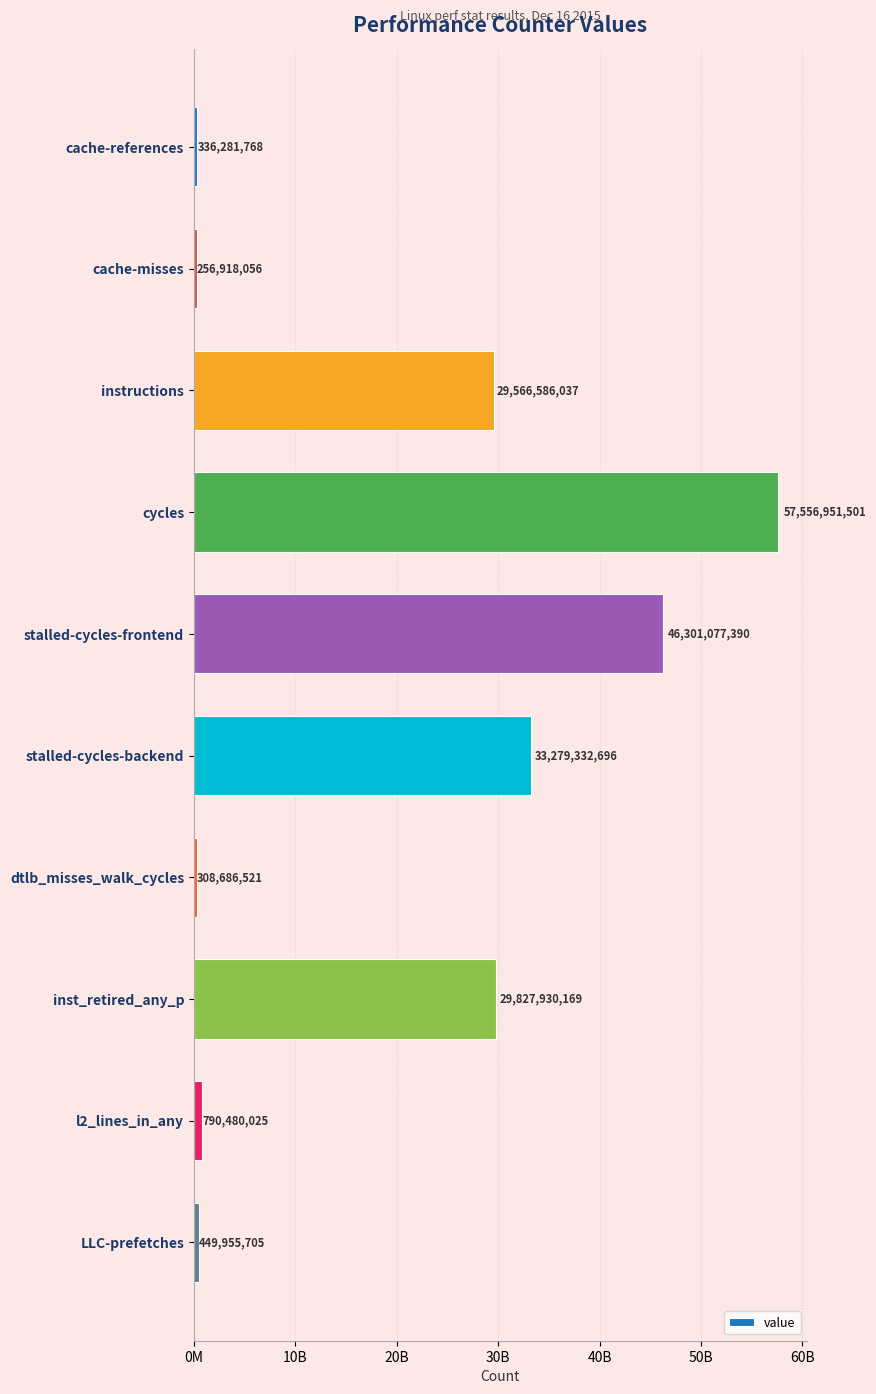

Are the bars horizontal?

Yes